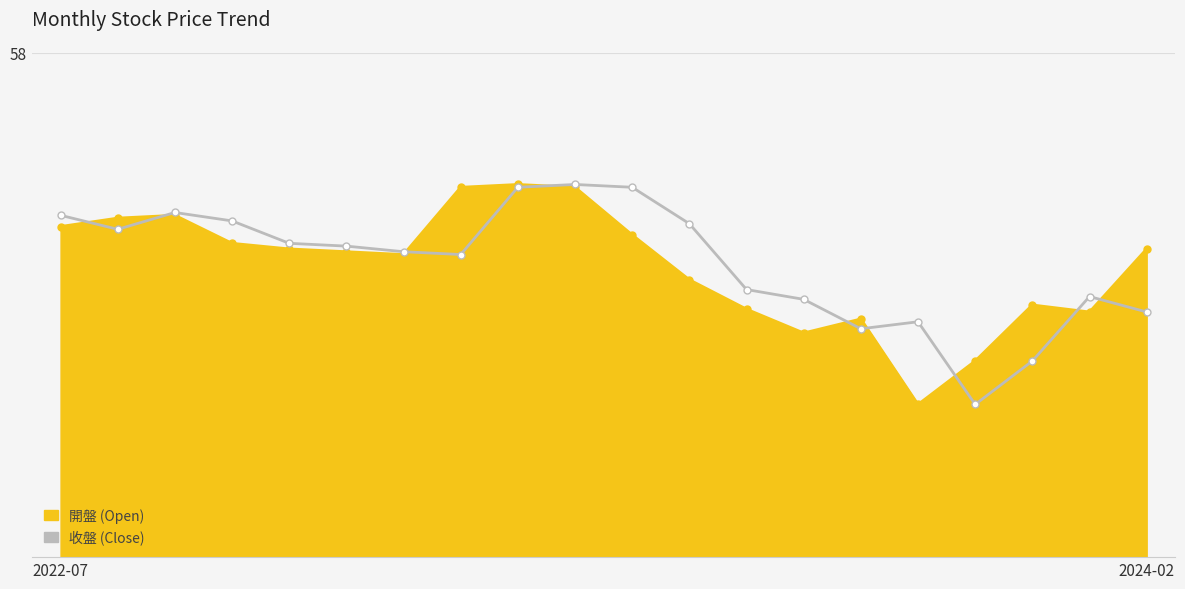

The value at 4 is 32.4. True or false?

False